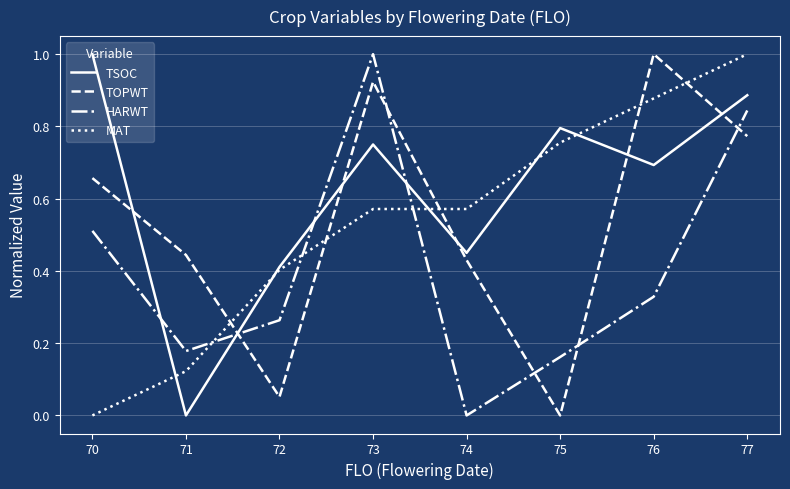

Which series changed the most between 70 and 77?

MAT